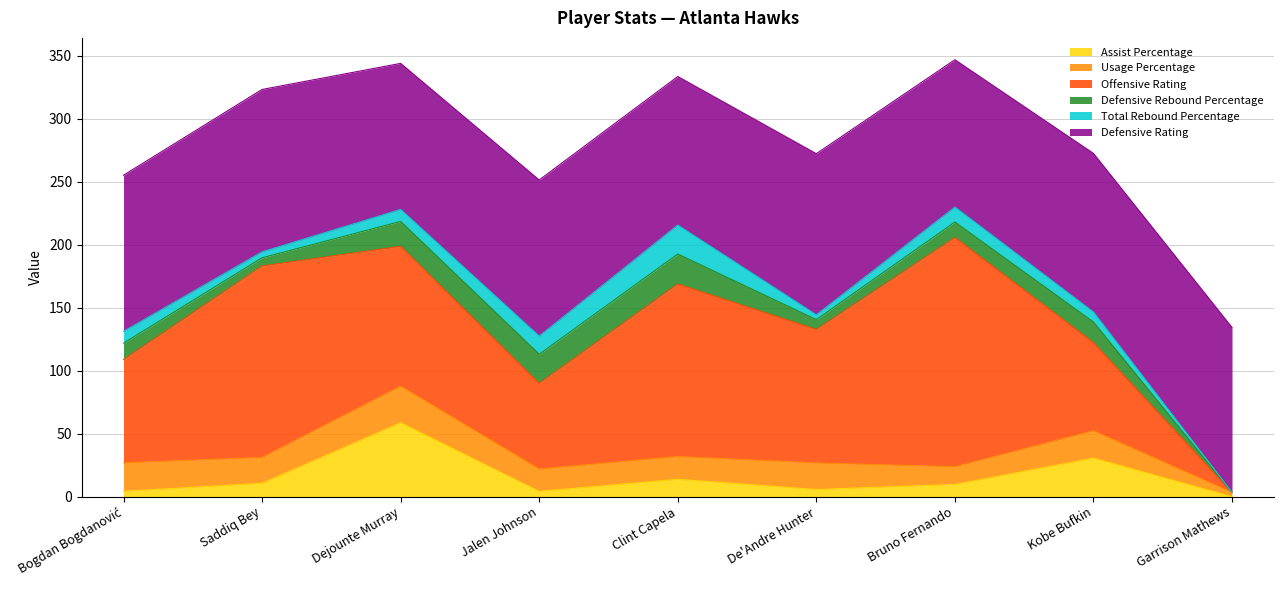

Count the number of categories in the chart.

9